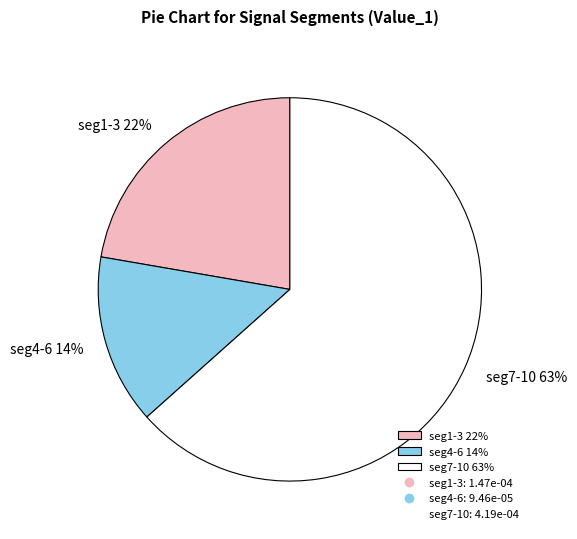

To the nearest percent, what percentage of the pie is seg4-6 14%?

14%